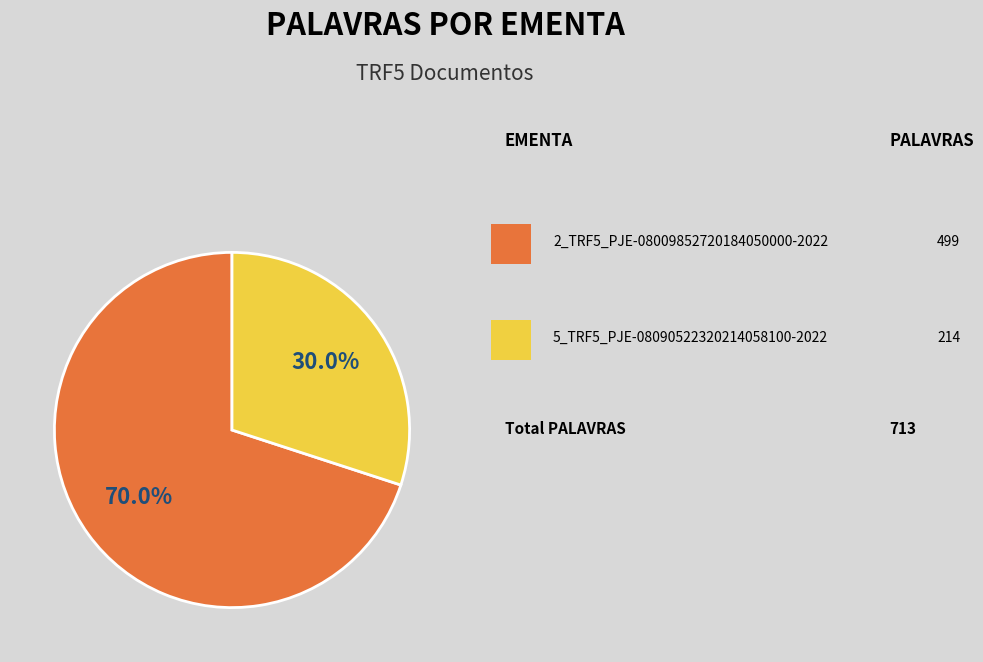

How many slices are in this pie chart?

2